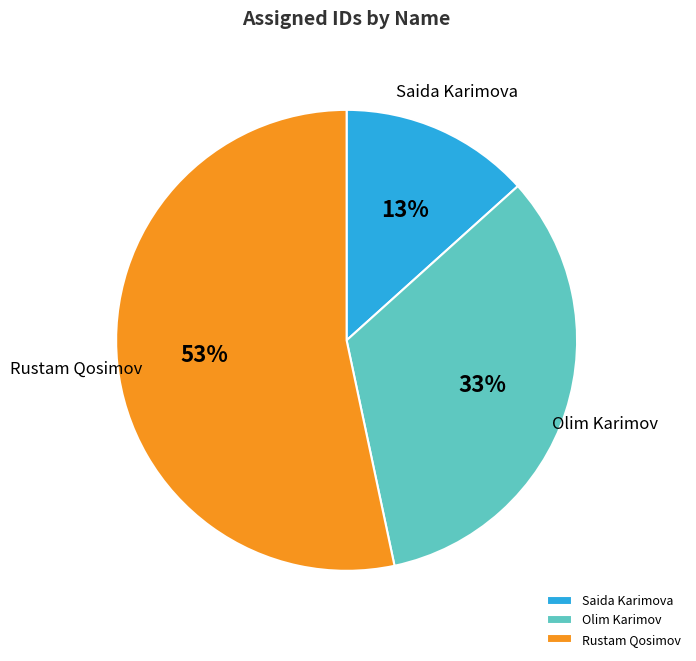

Which has a higher value, Olim Karimov or Rustam Qosimov?

Rustam Qosimov